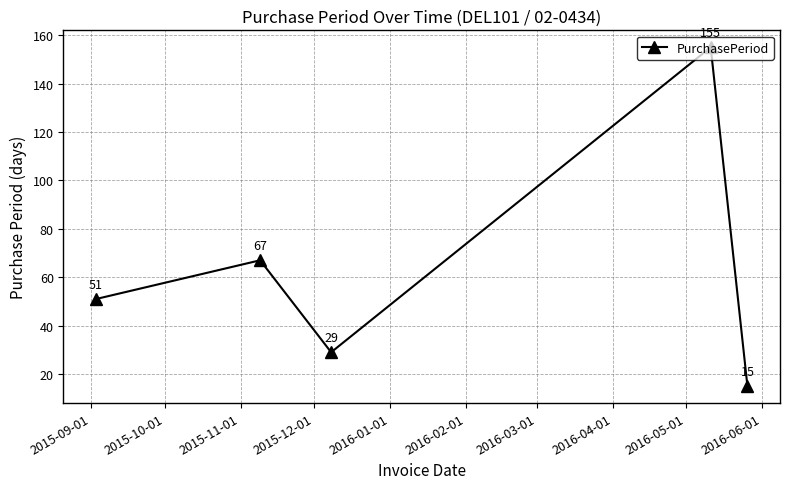

Count the values in the range 29 to 67.

3